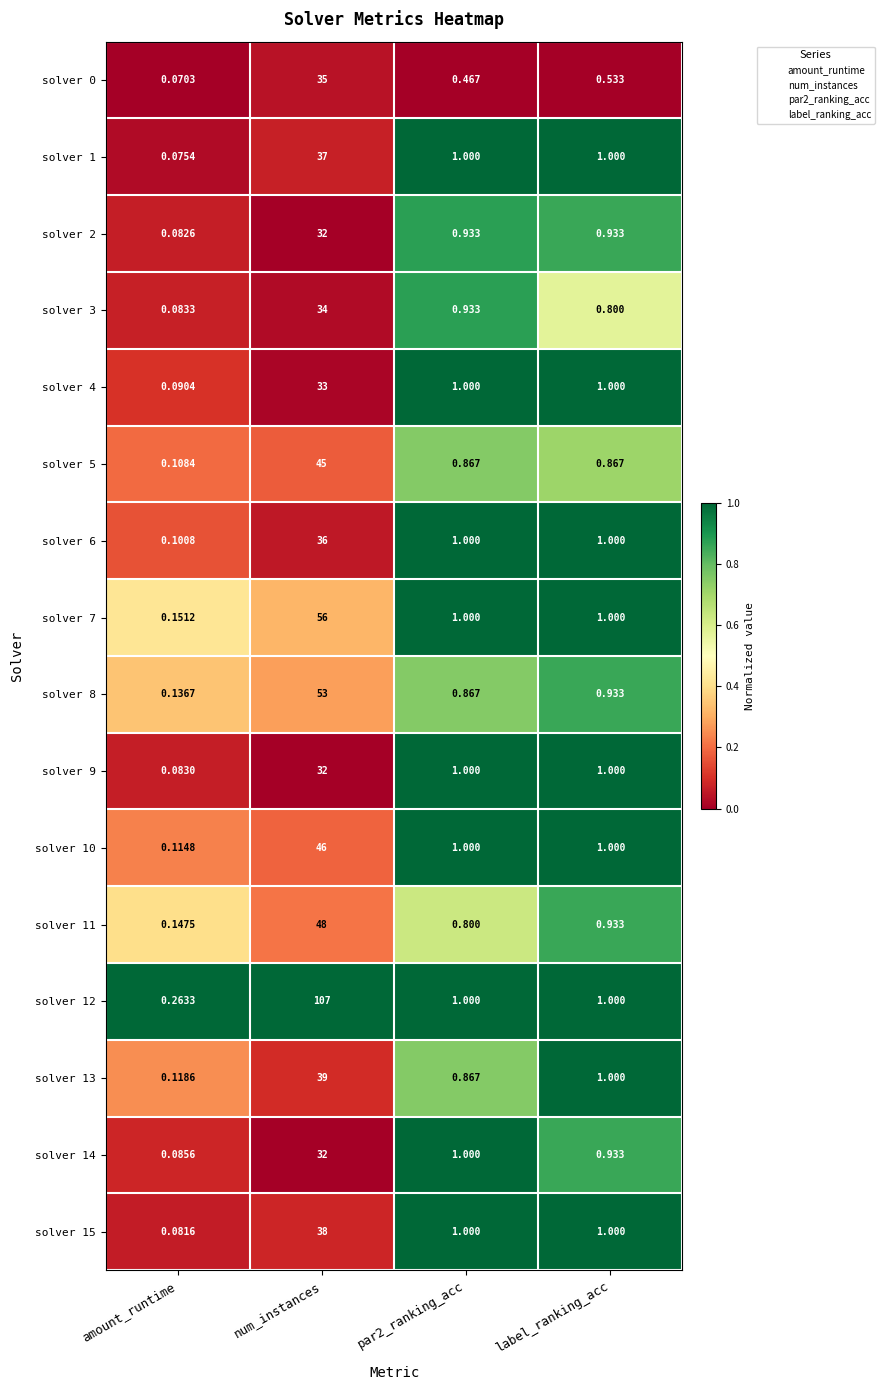

At which label does solver 10 first exceed 1?

num_instances